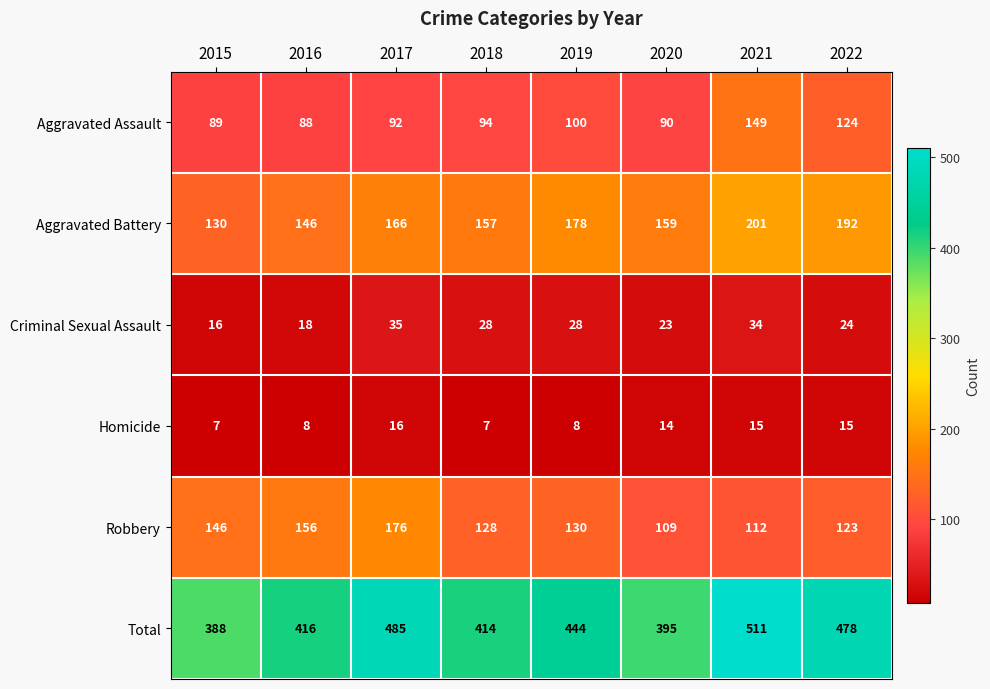

At which label does Homicide first exceed 14?

2017